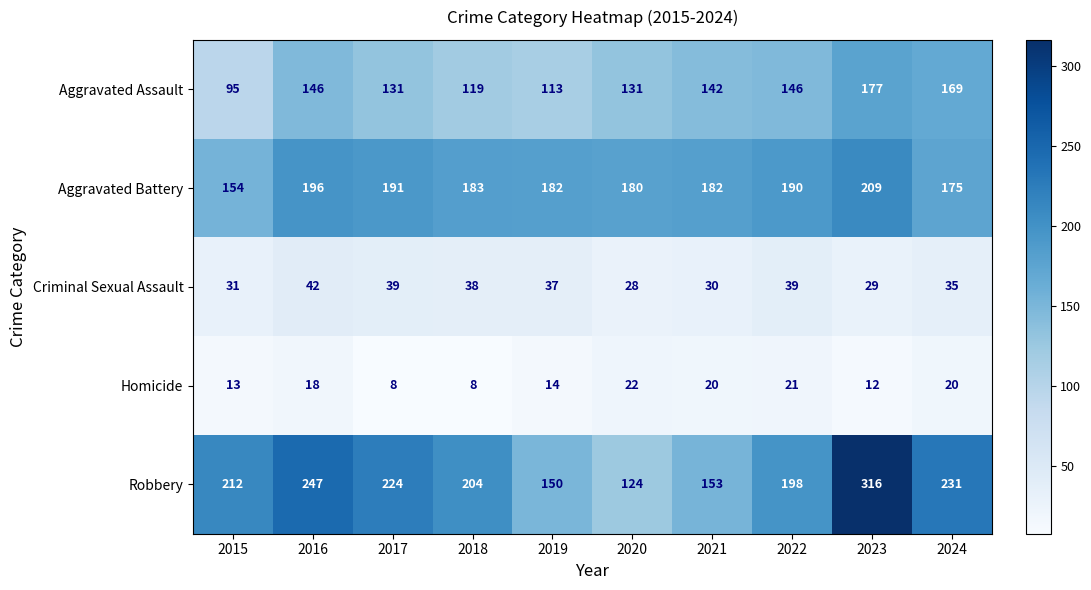

Where is Robbery nearest to the value 220?

2017